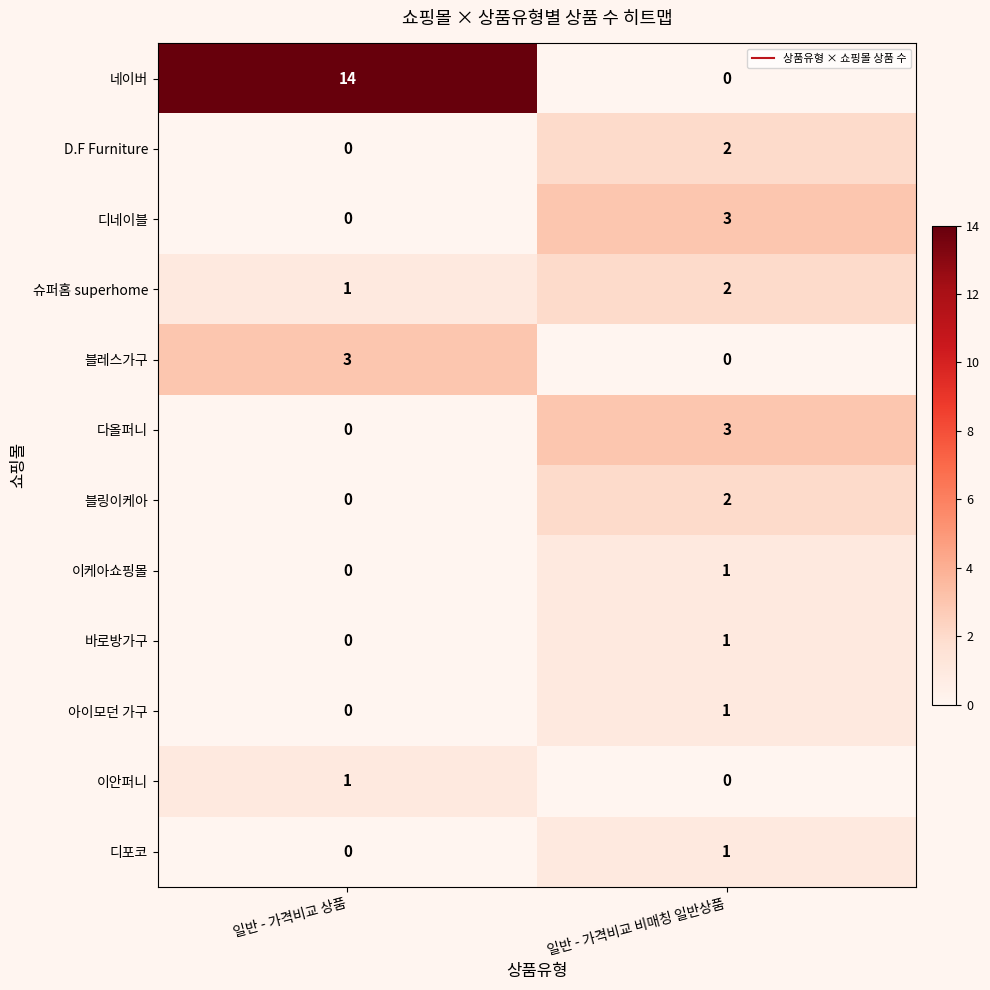

Between 일반 - 가격비교 상품 and 일반 - 가격비교 비매칭 일반상품, which series saw the biggest shift?

네이버